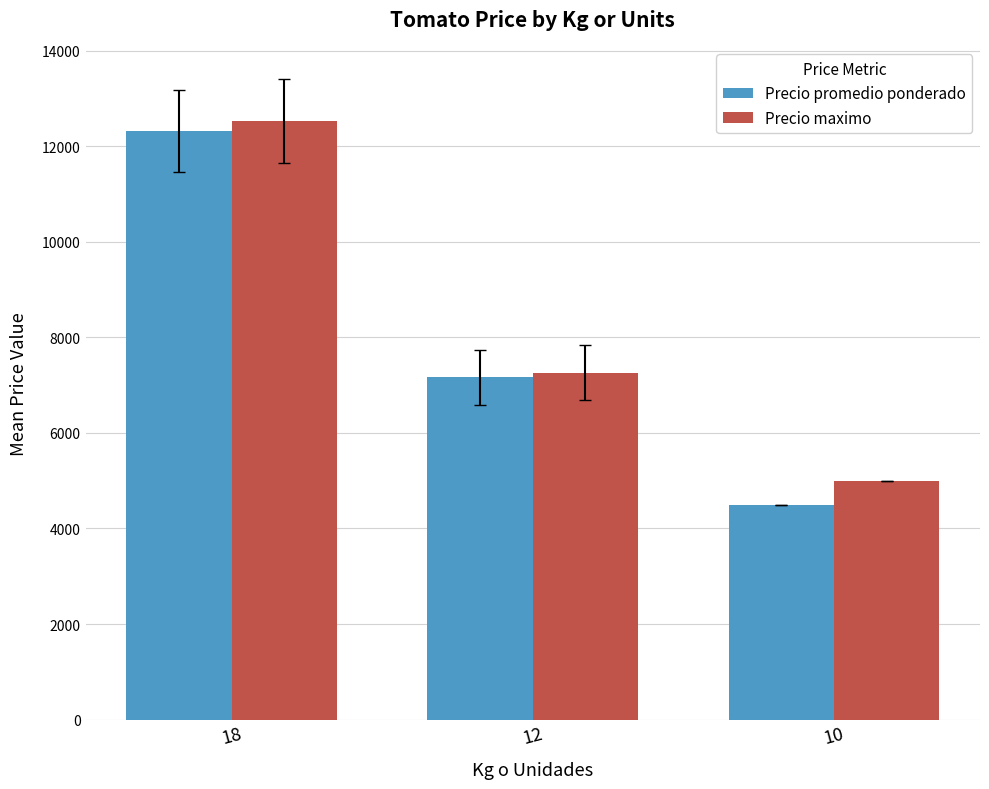

List the series in order of their peak value, highest first.

Precio maximo, Precio promedio ponderado